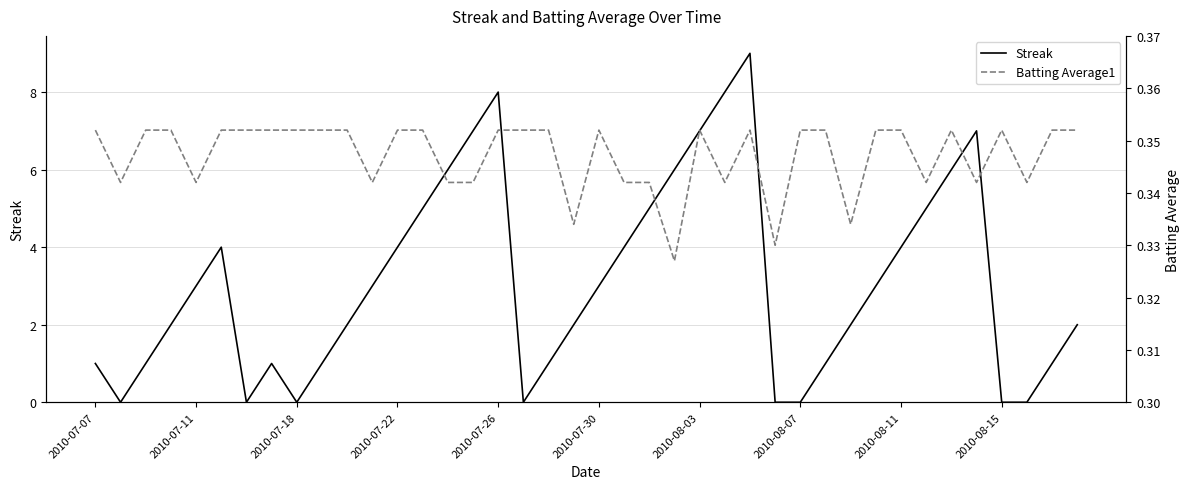

After their last crossing, which series has the higher values: Batting Average1 or Streak?

Streak